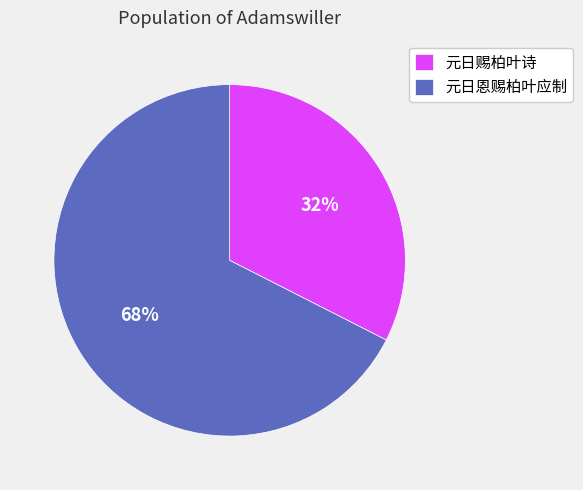

Which category accounts for the majority?

元日恩赐柏叶应制